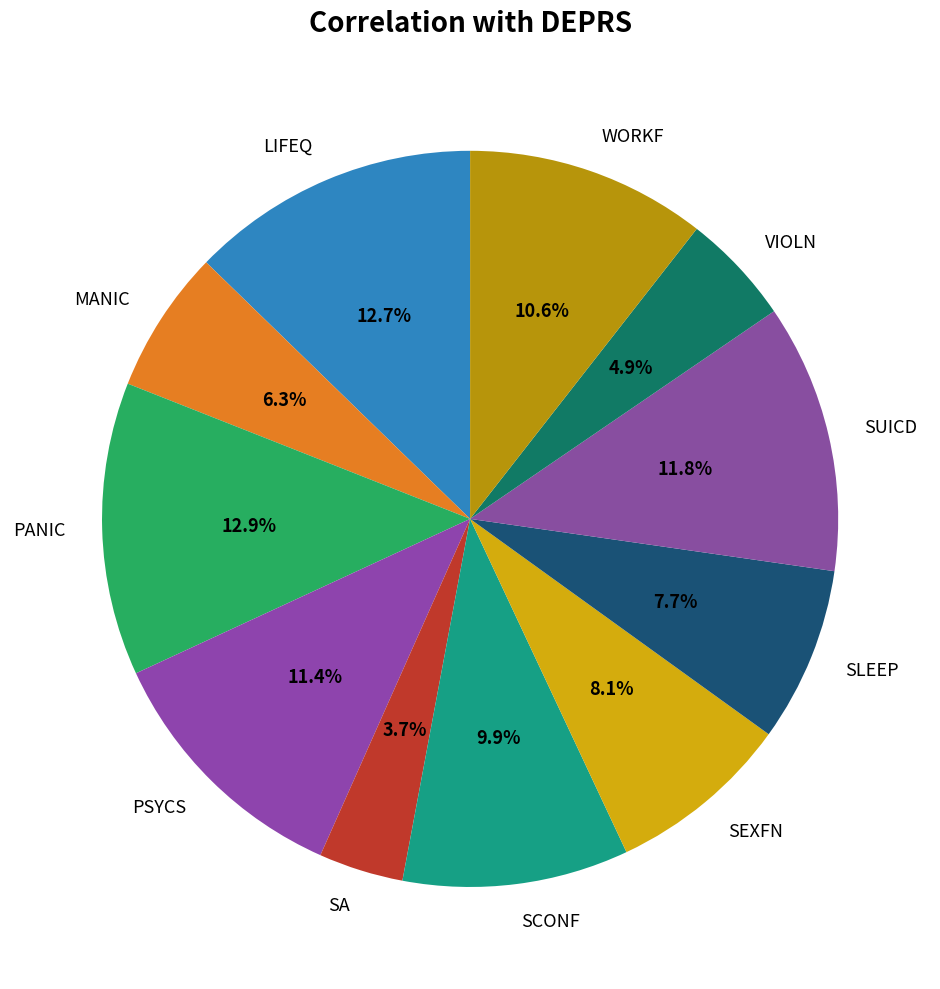

Which slice is the smallest?

SA